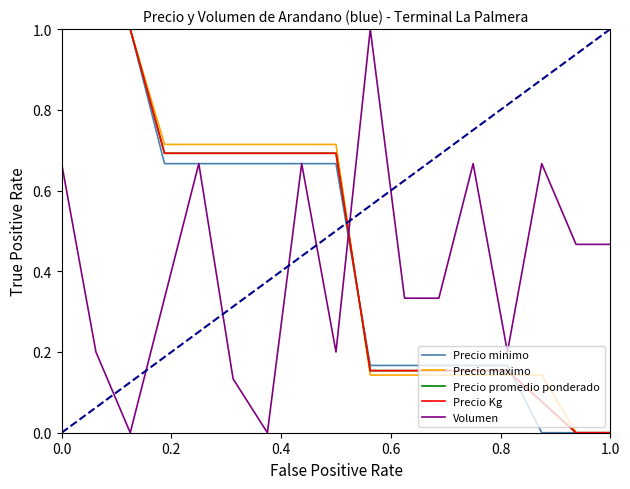

What is the average value of the Precio promedio ponderado series?

0.5